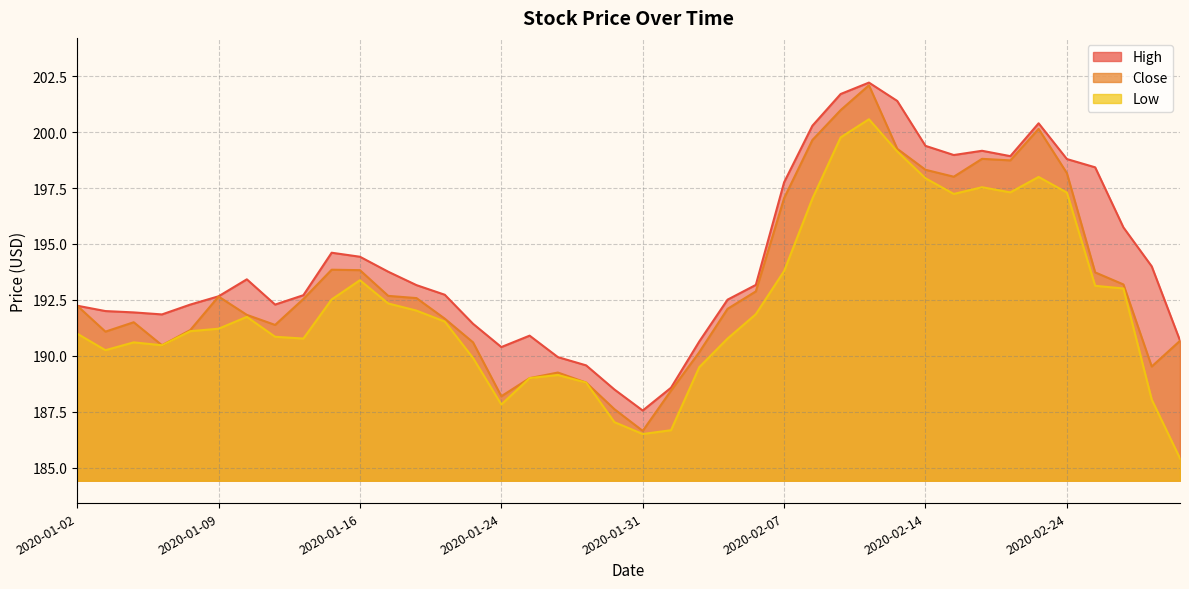

What is the difference between the High values at 2020-01-16 and 2020-01-22?

1.7